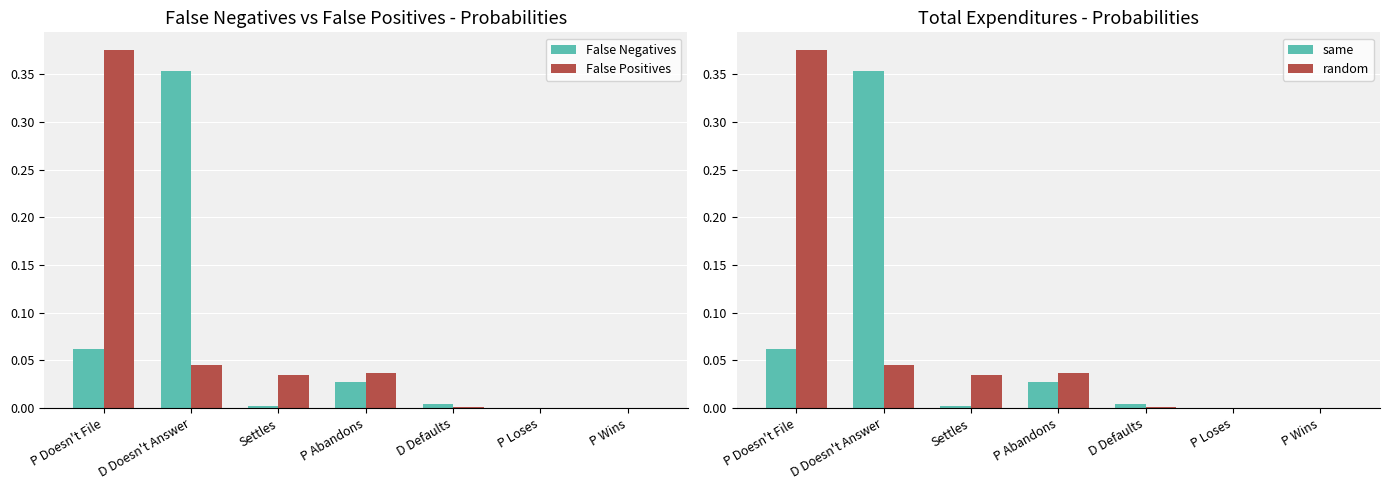

What is the label of the 3rd bar from the left?

Settles